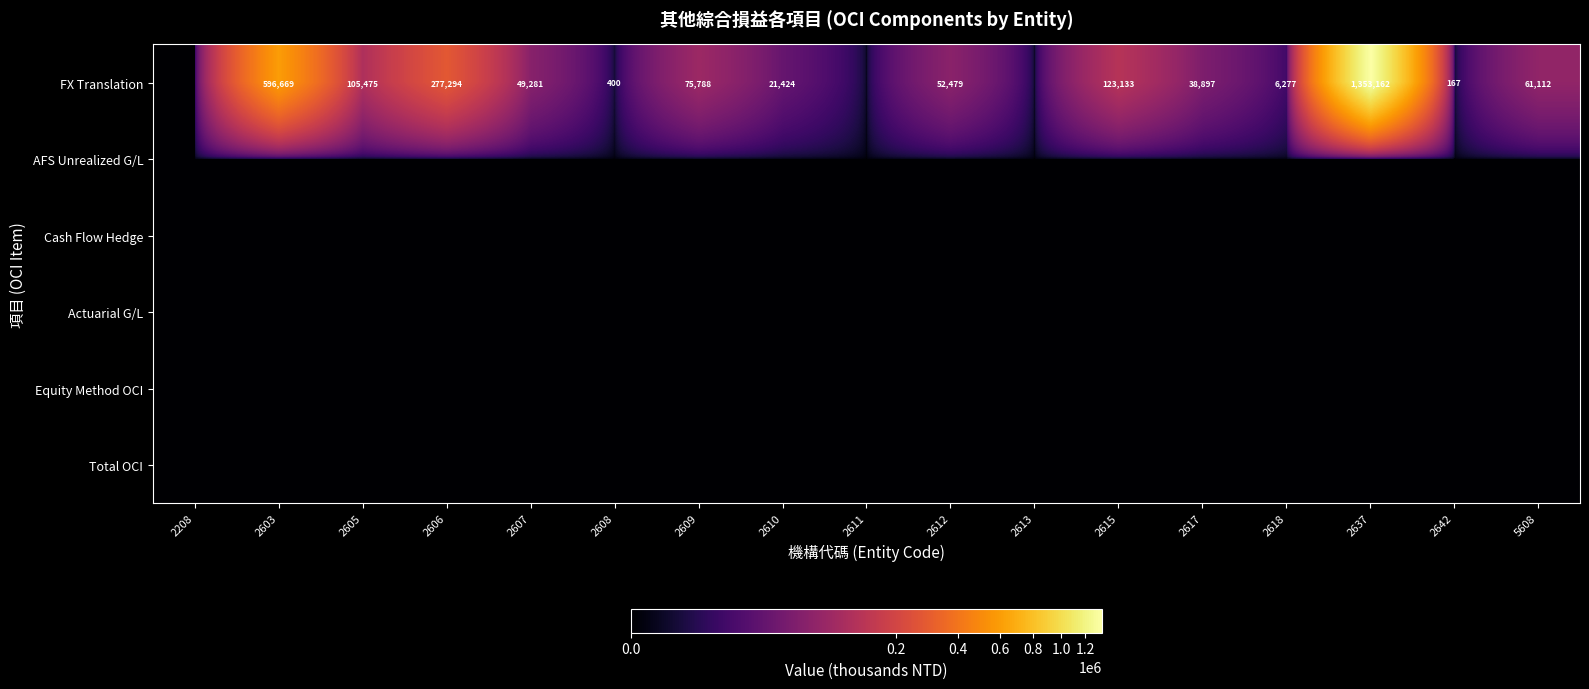

What is the greatest value displayed?

1353162